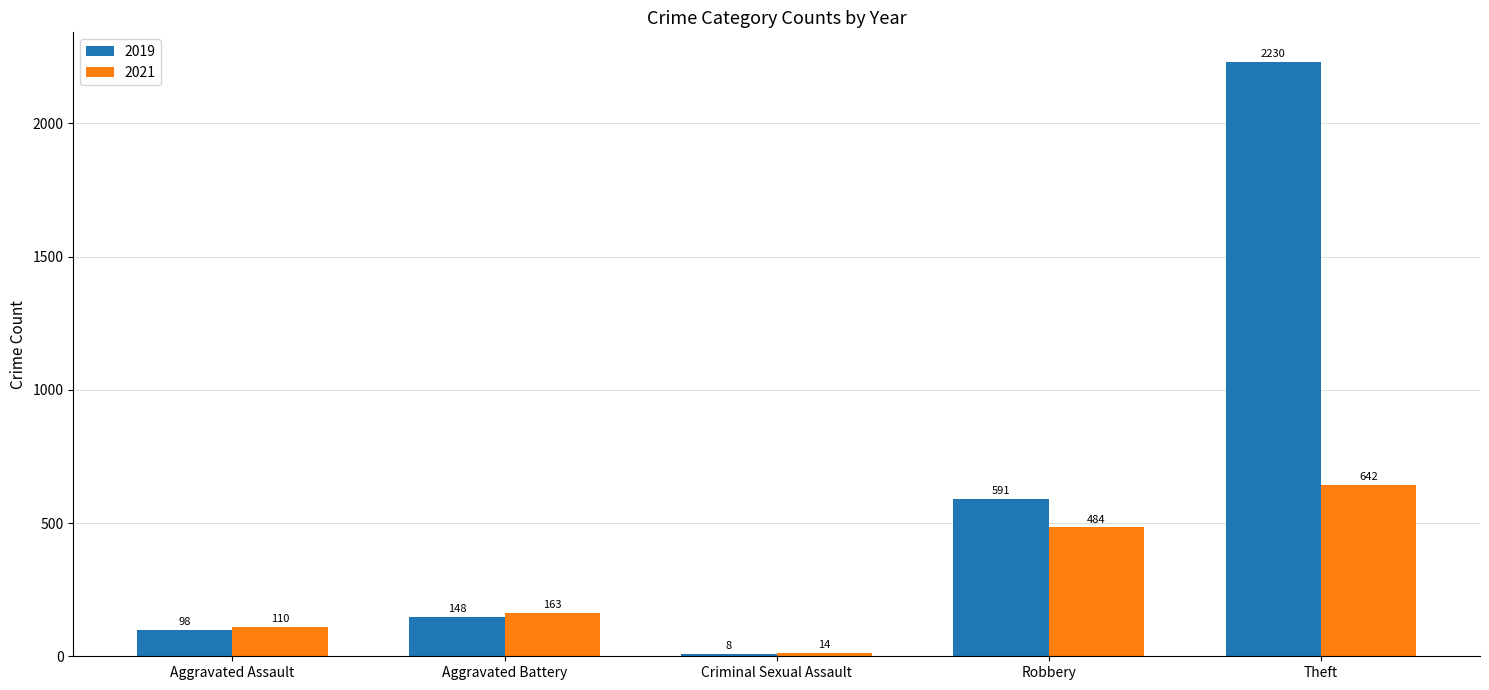

What is the average value of the 2021 series?

283